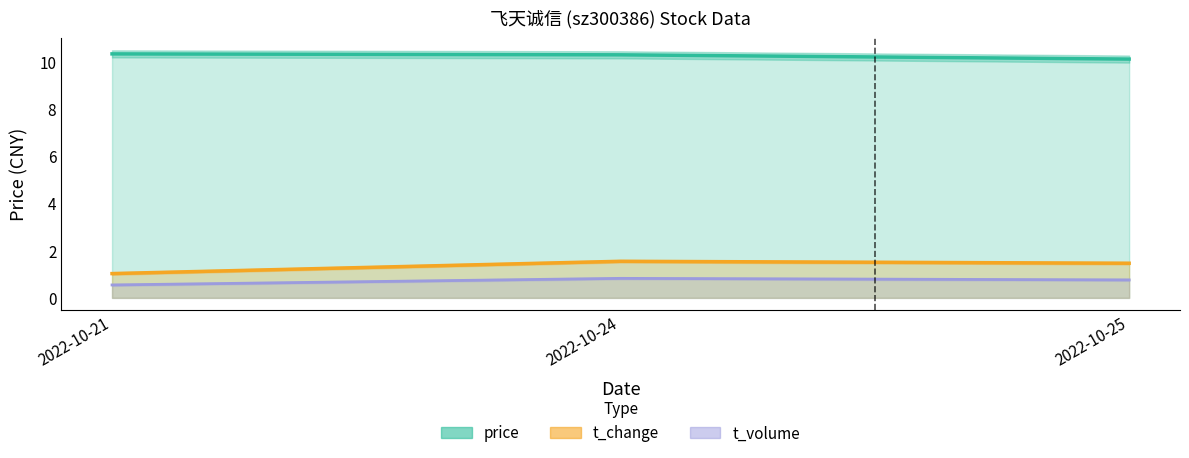

How many lines are shown in the chart?

3